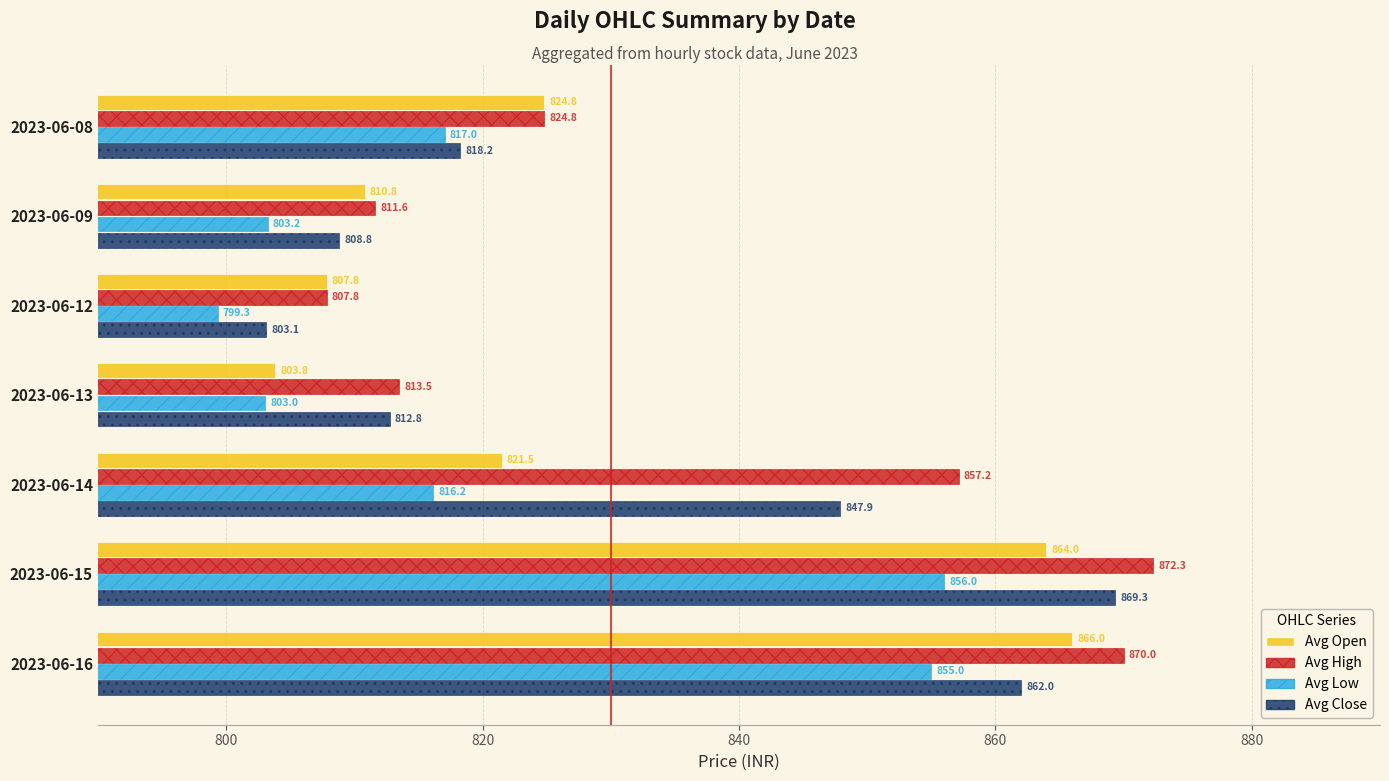

Is the value of Avg Close at 2023-06-16 greater than the value of Avg Low at 2023-06-08?

Yes